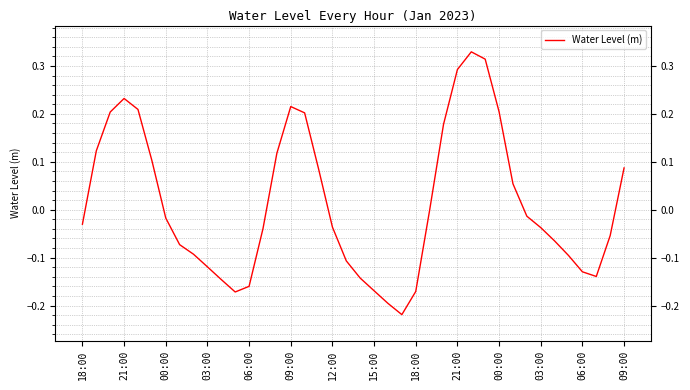

Count the number of data series in this chart.

1